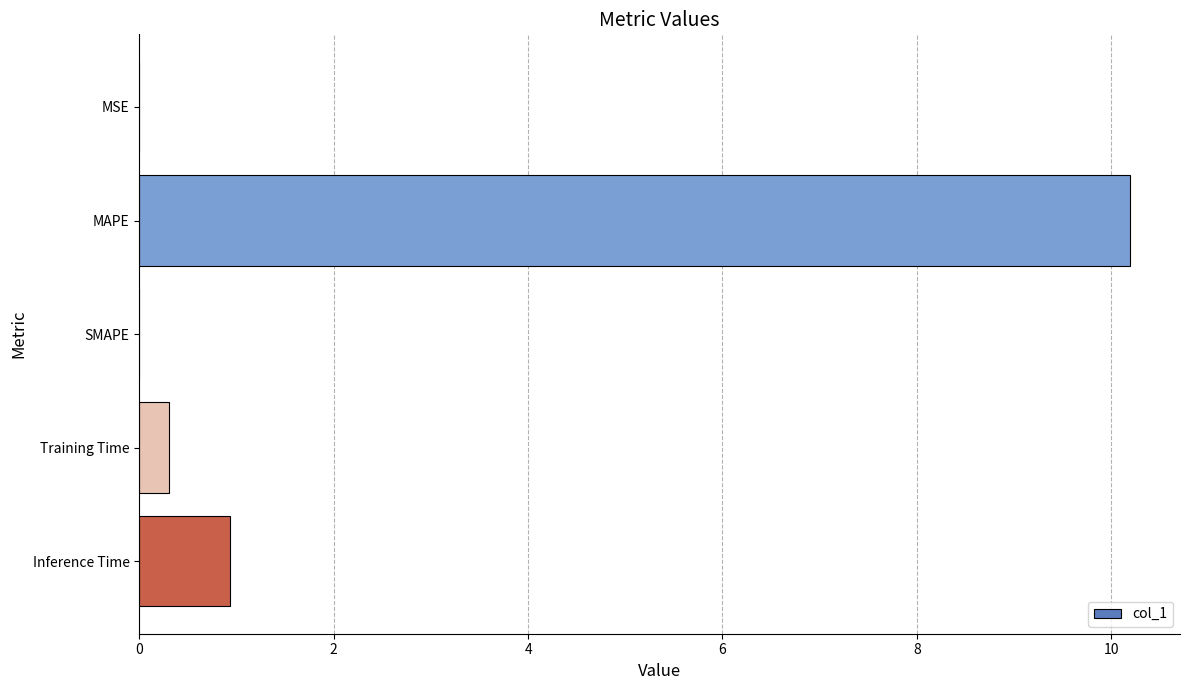

What is the sum of all values?

11.4